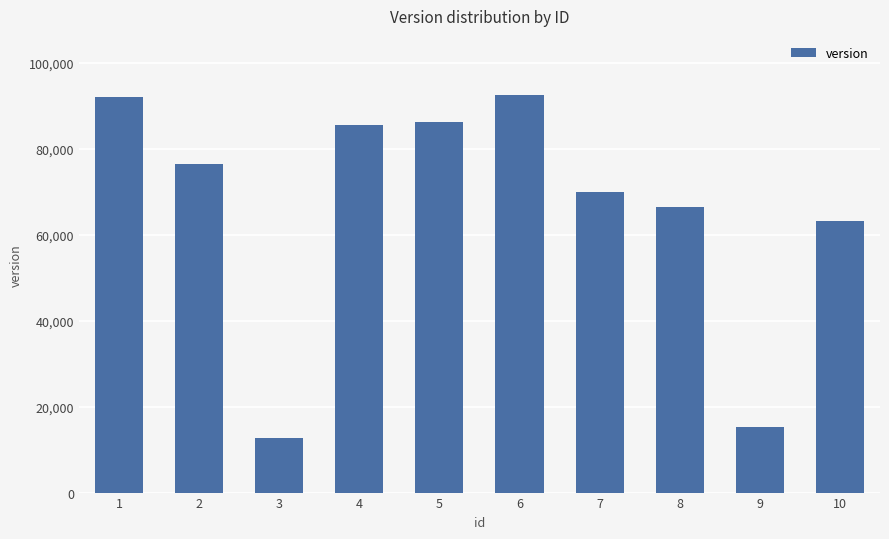

How many bars are there in total?

10